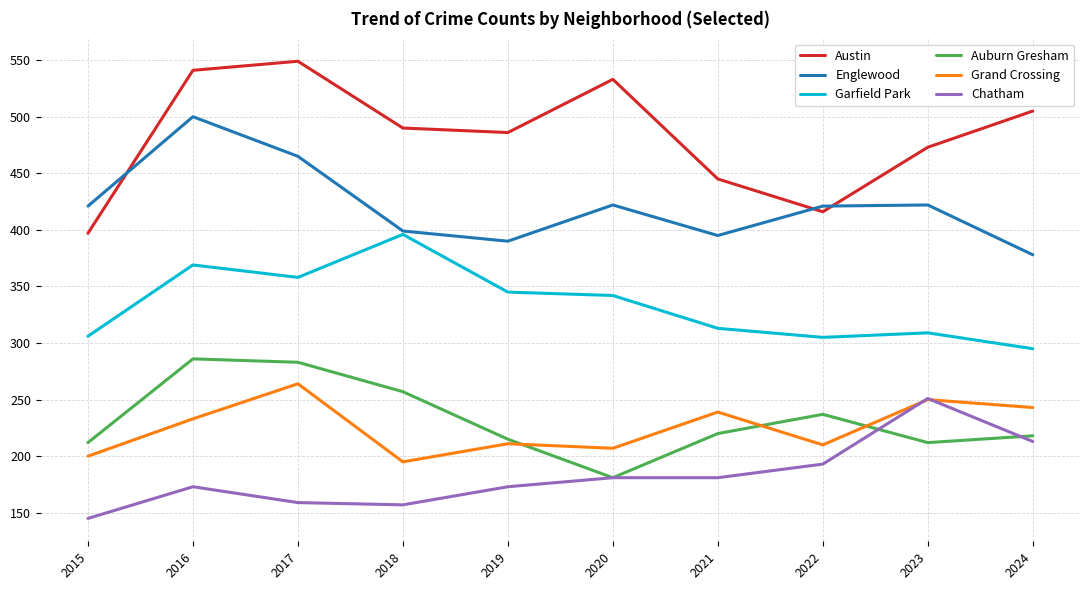

Is the value of Garfield Park at 2019 greater than the value of Chatham at 2022?

Yes